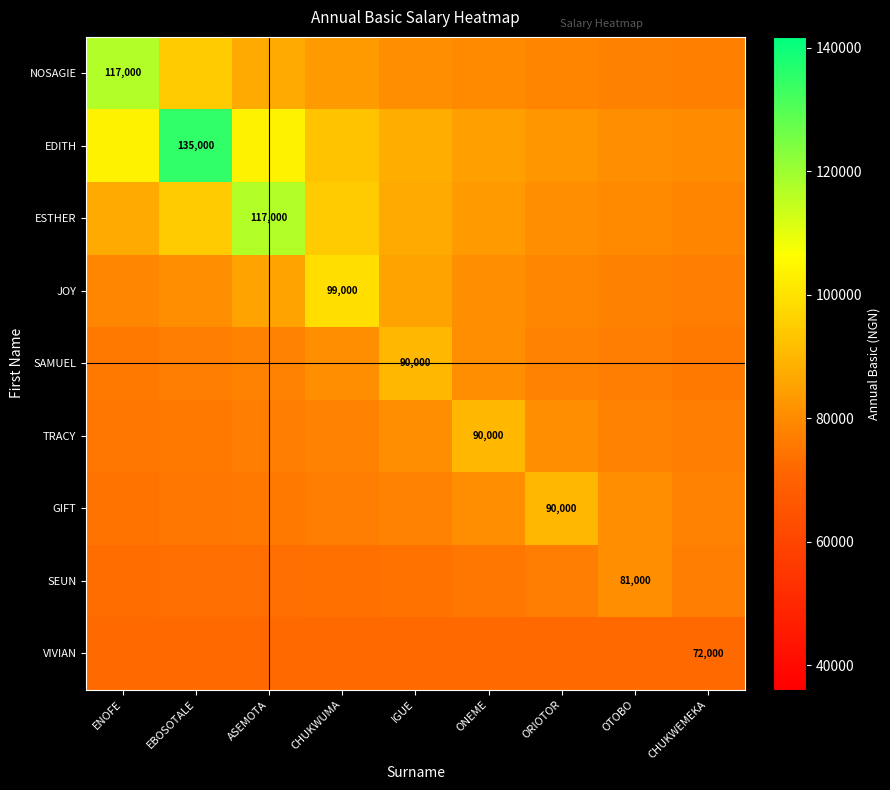

At which category does the chart reach its peak across all series?

EBOSOTALE